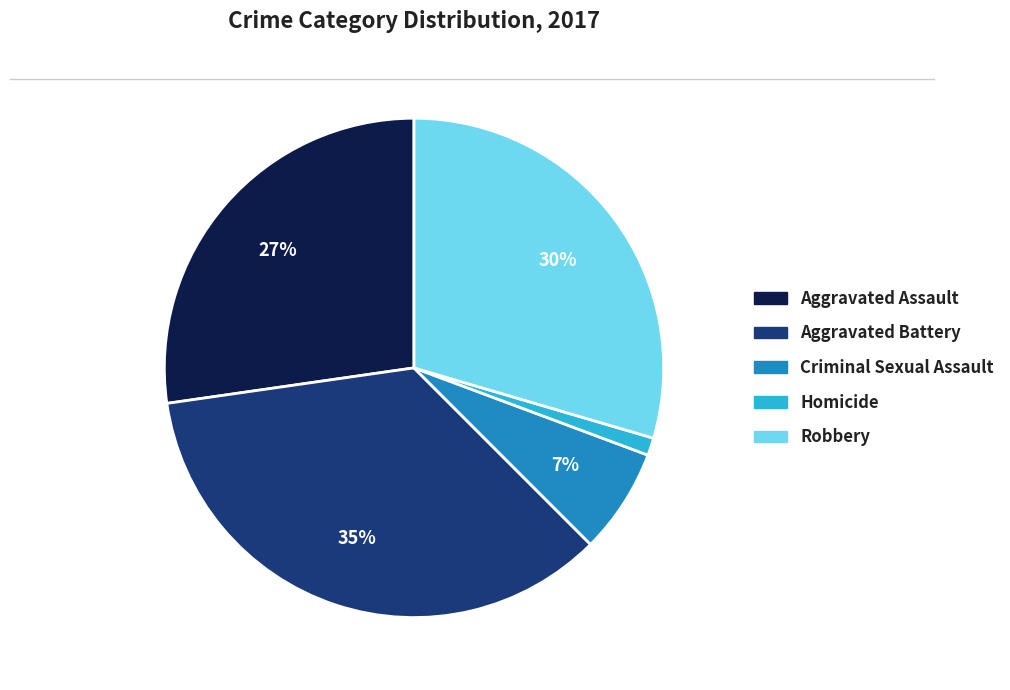

The Aggravated Assault slice represents 27% of the pie. True or false?

True